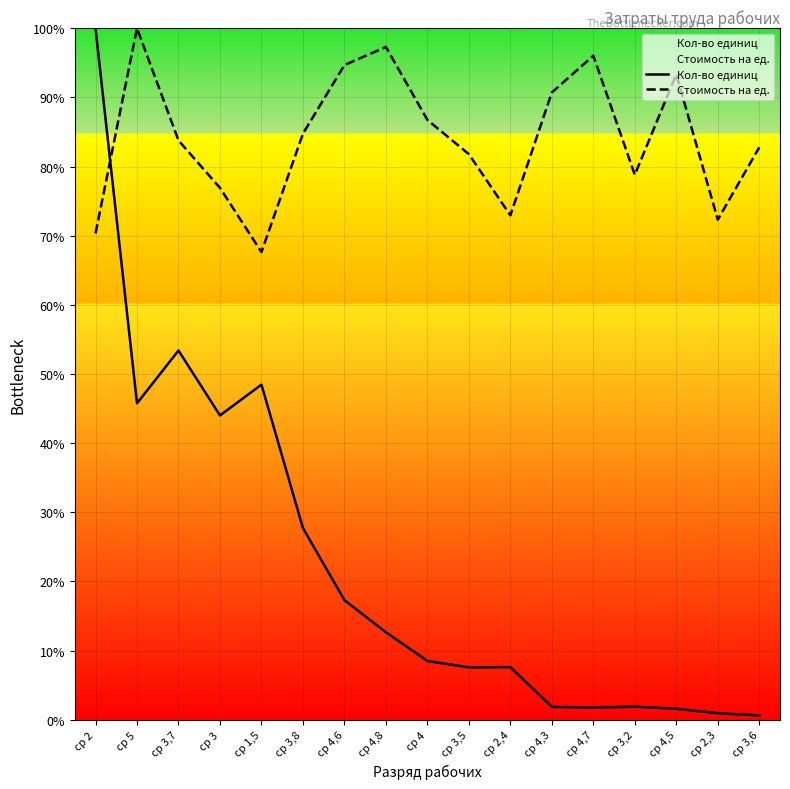

What is the difference between the maximum and minimum values in the Стоимость на ед. series?

32.4